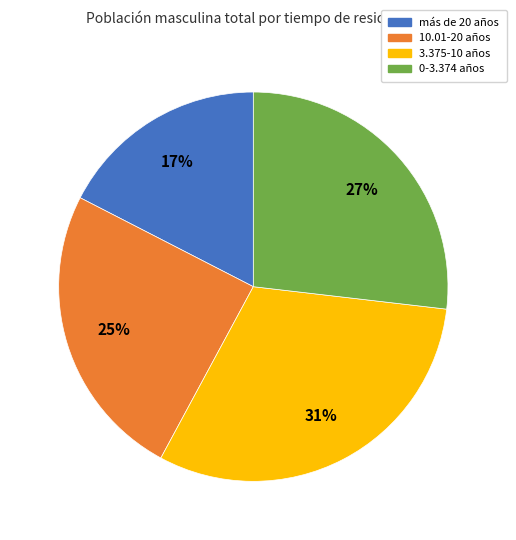

Which slice is the largest?

3.375-10